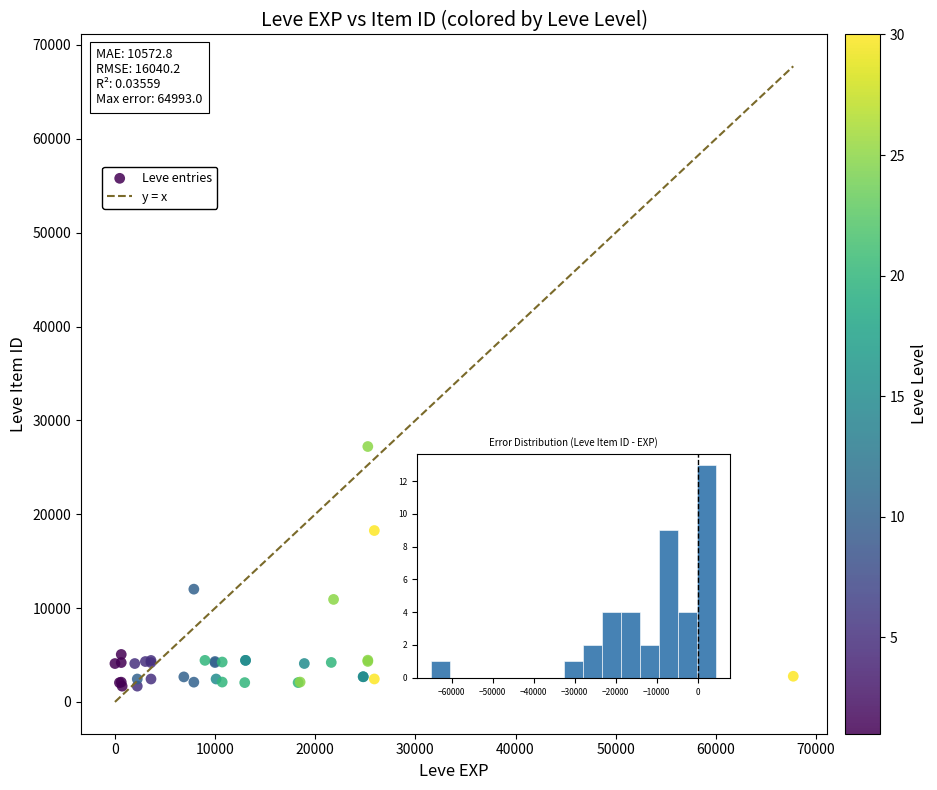

What Y value in the scatter plot is closest to 14448?

12018